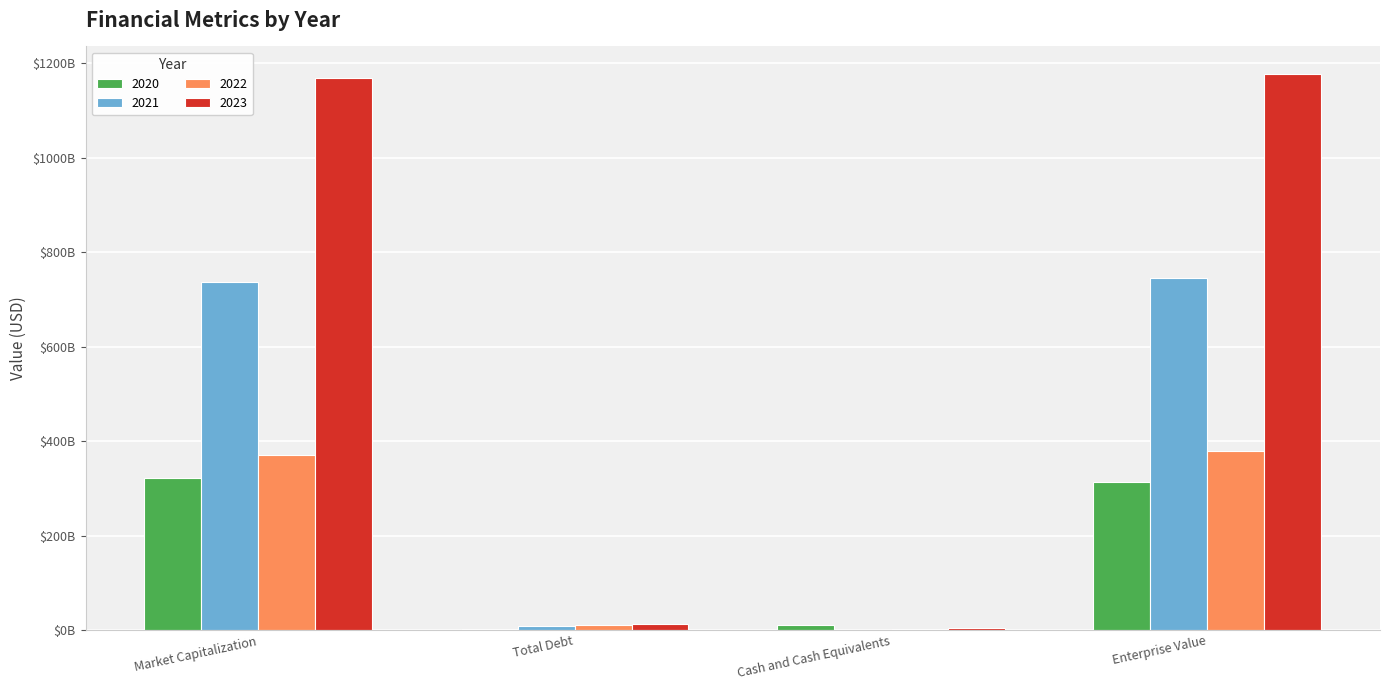

Is the value of 2023 at Total Debt greater than the value of 2020 at Market Capitalization?

No